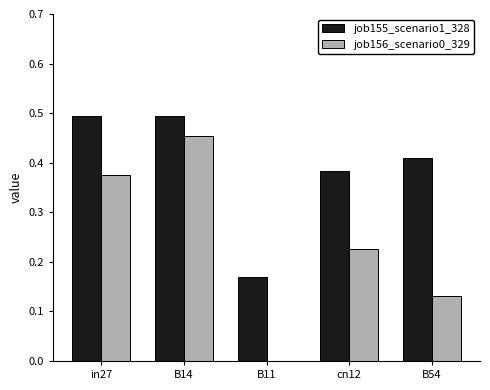

Which category has the highest value in the job156_scenario0_329 series?

B14